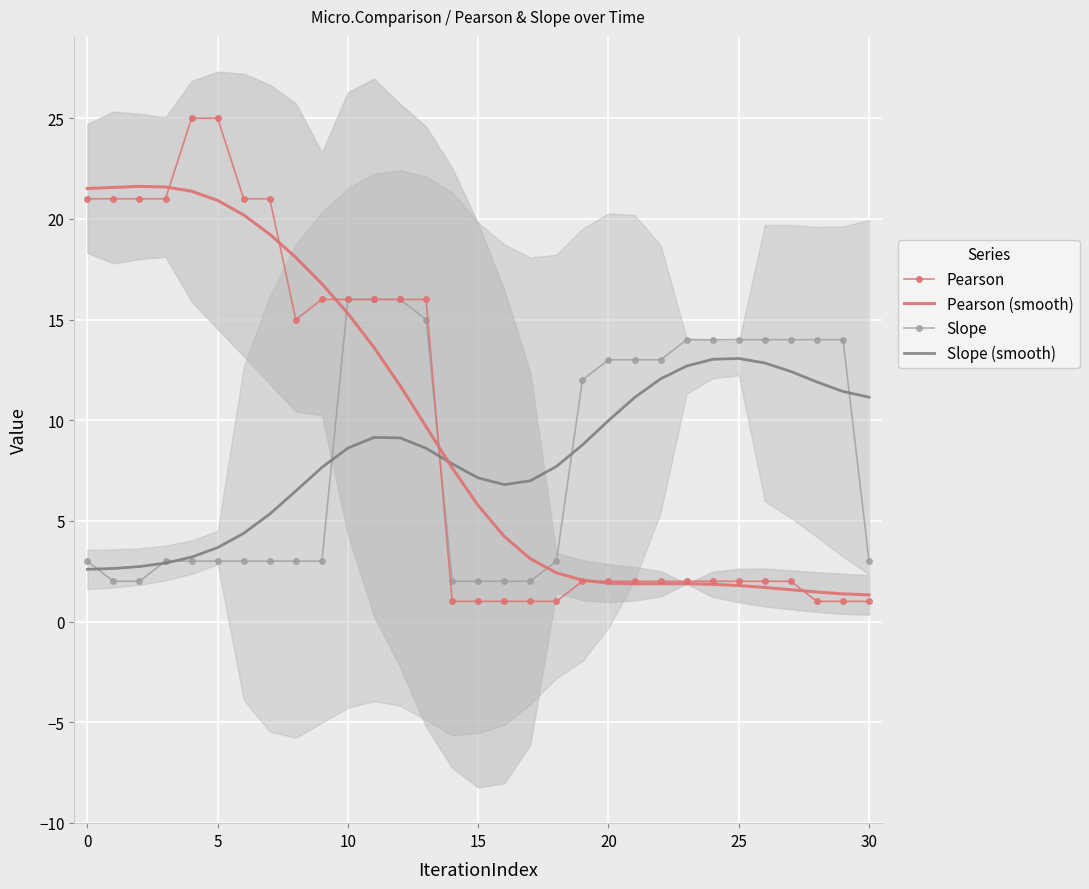

How many lines are shown in the chart?

4